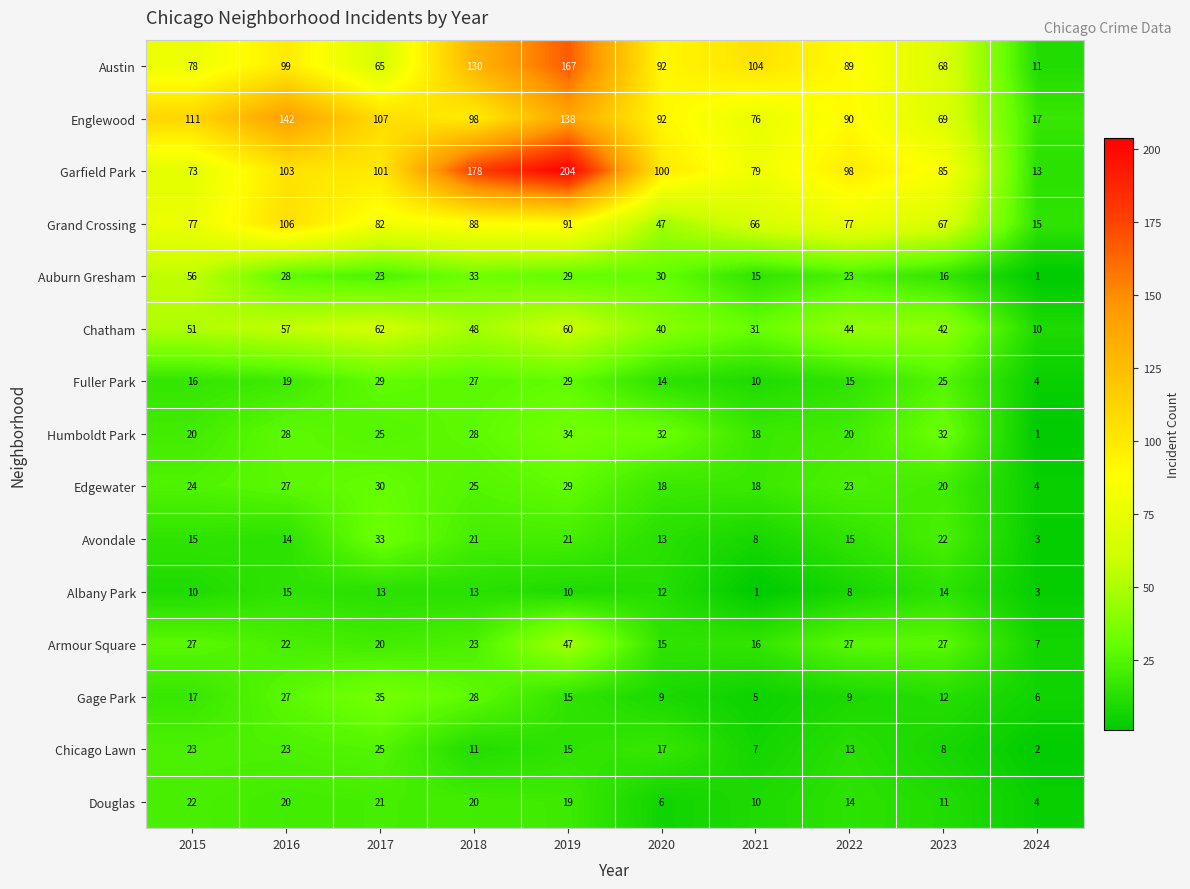

What is the greatest value displayed?

204